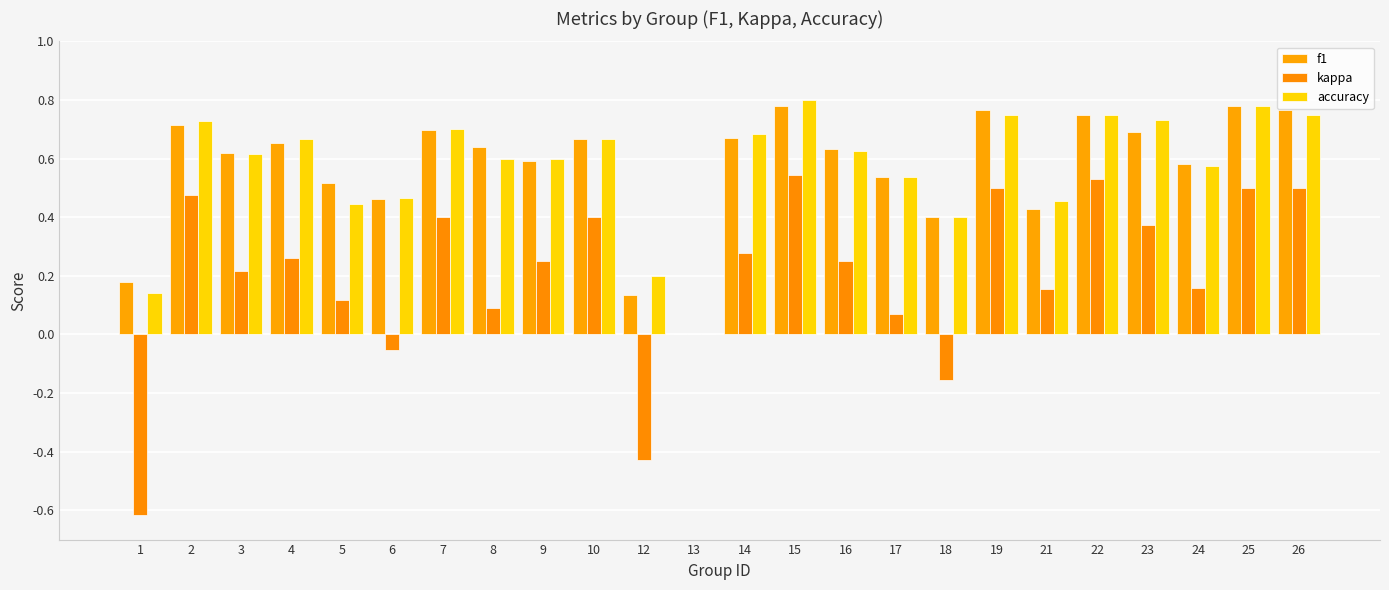

What are all the series names shown in the legend?

f1, kappa, accuracy